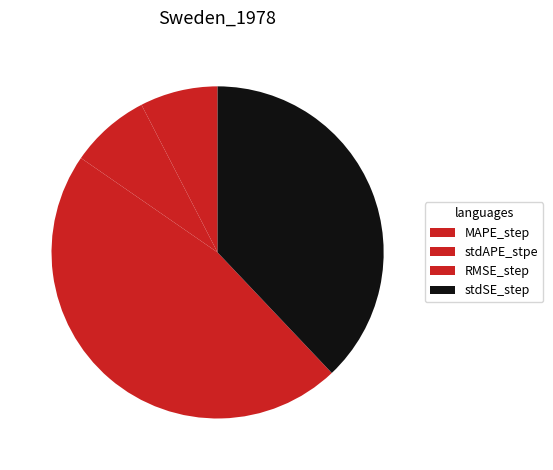

To the nearest percent, what percentage of the pie is stdAPE_stpe?

8%